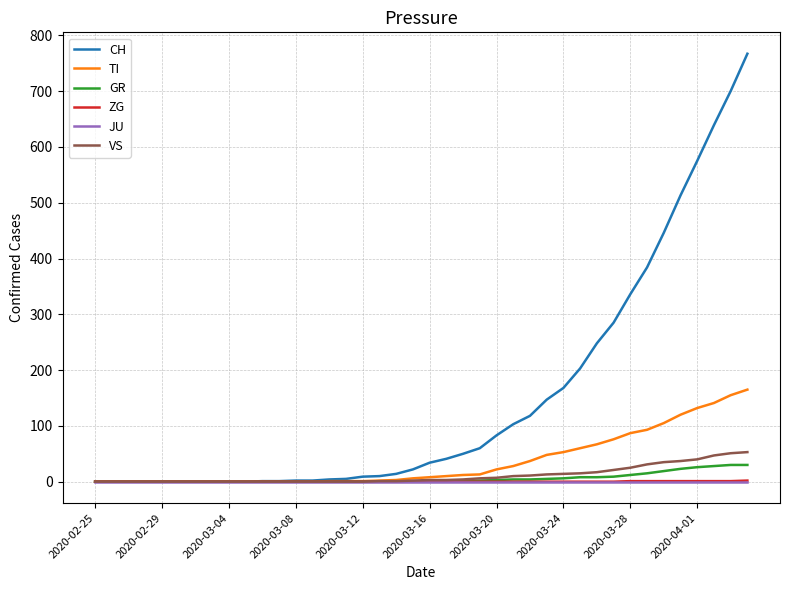

Which series has the widest spread of values?

CH